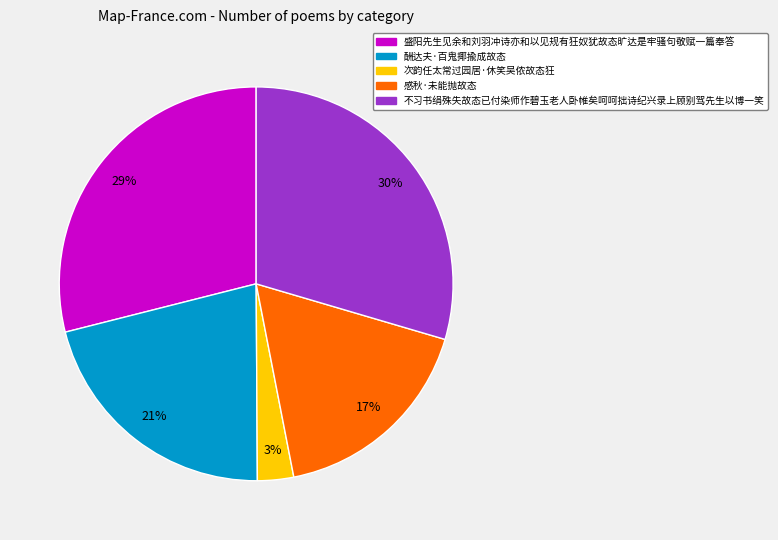

To the nearest percent, what percentage of the pie is 酬达夫·百鬼揶揄成故态?

21%